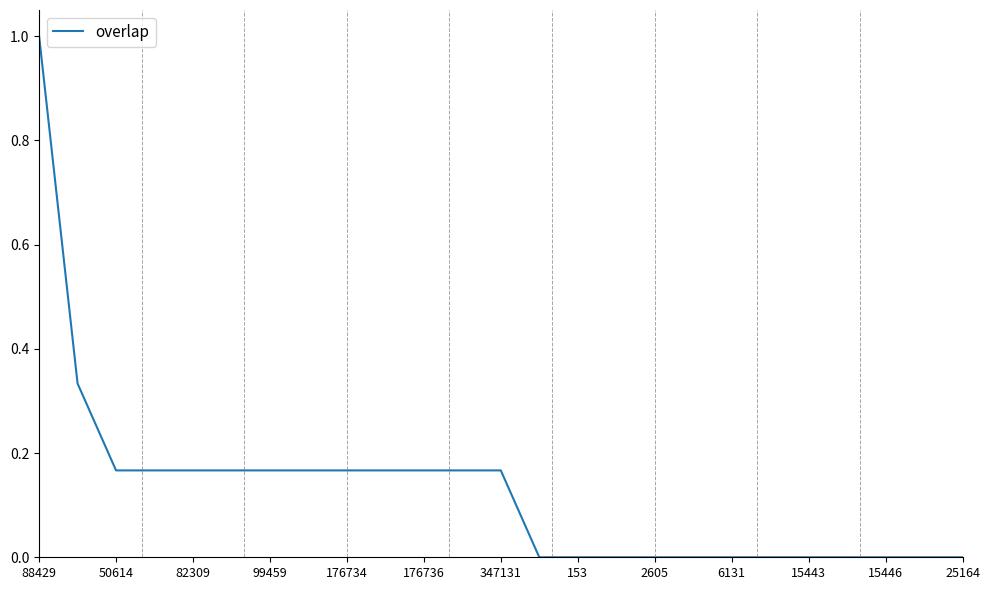

What is the difference between the maximum and minimum values?

1.0